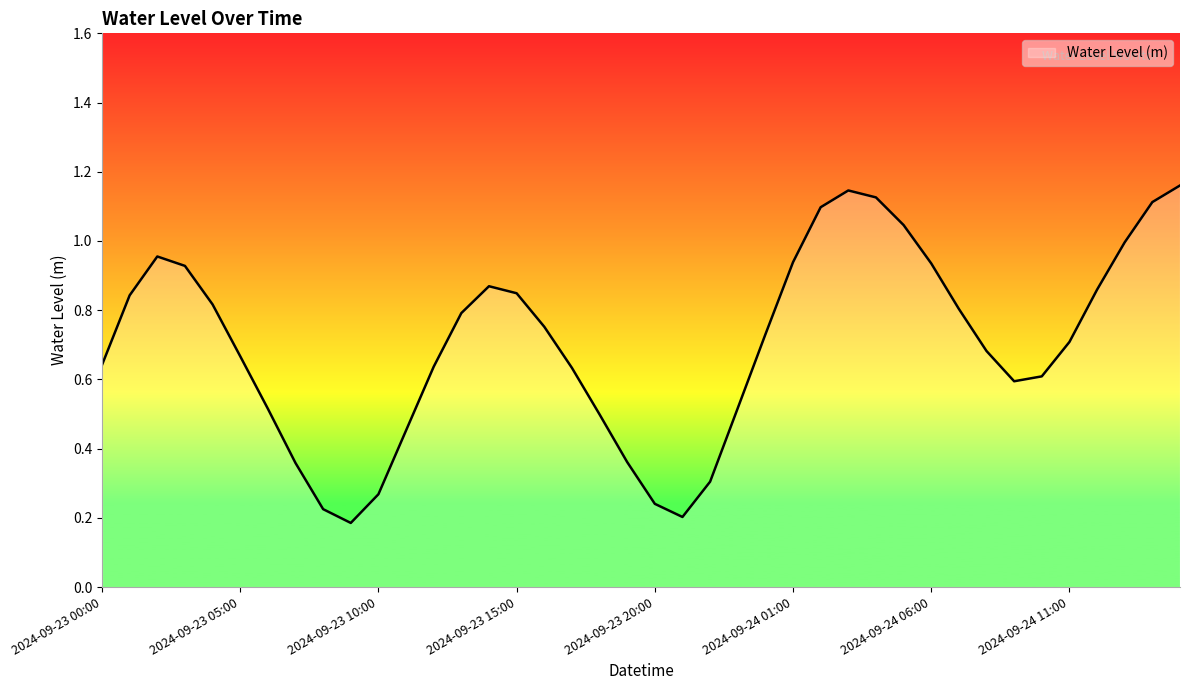

How many series are shown in this chart?

1